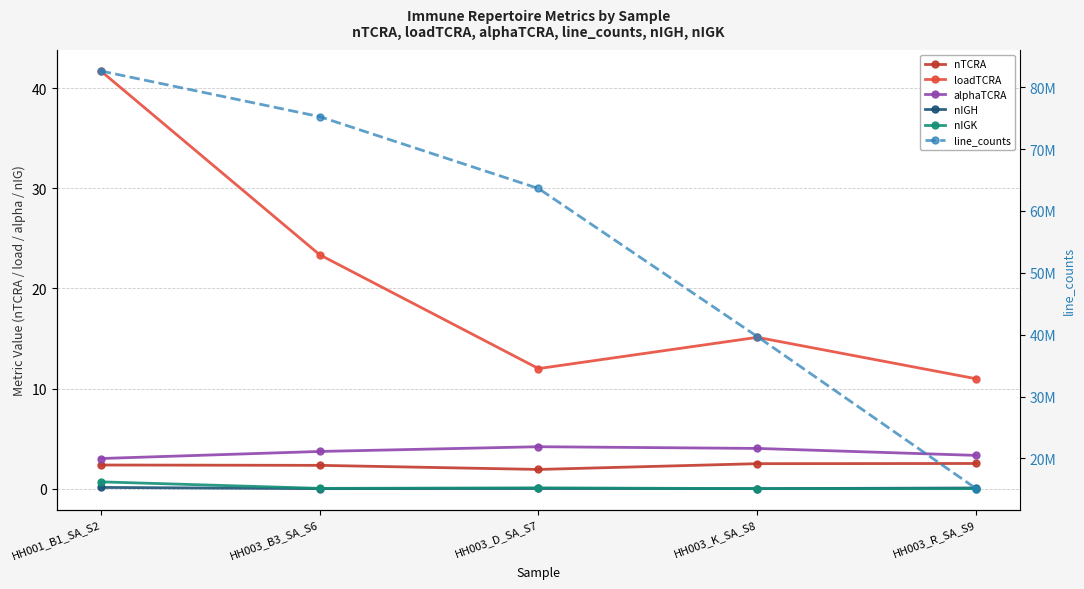

Rank the series at HH001_B1_SA_S2 from highest to lowest value.

line_counts, loadTCRA, alphaTCRA, nTCRA, nIGK, nIGH